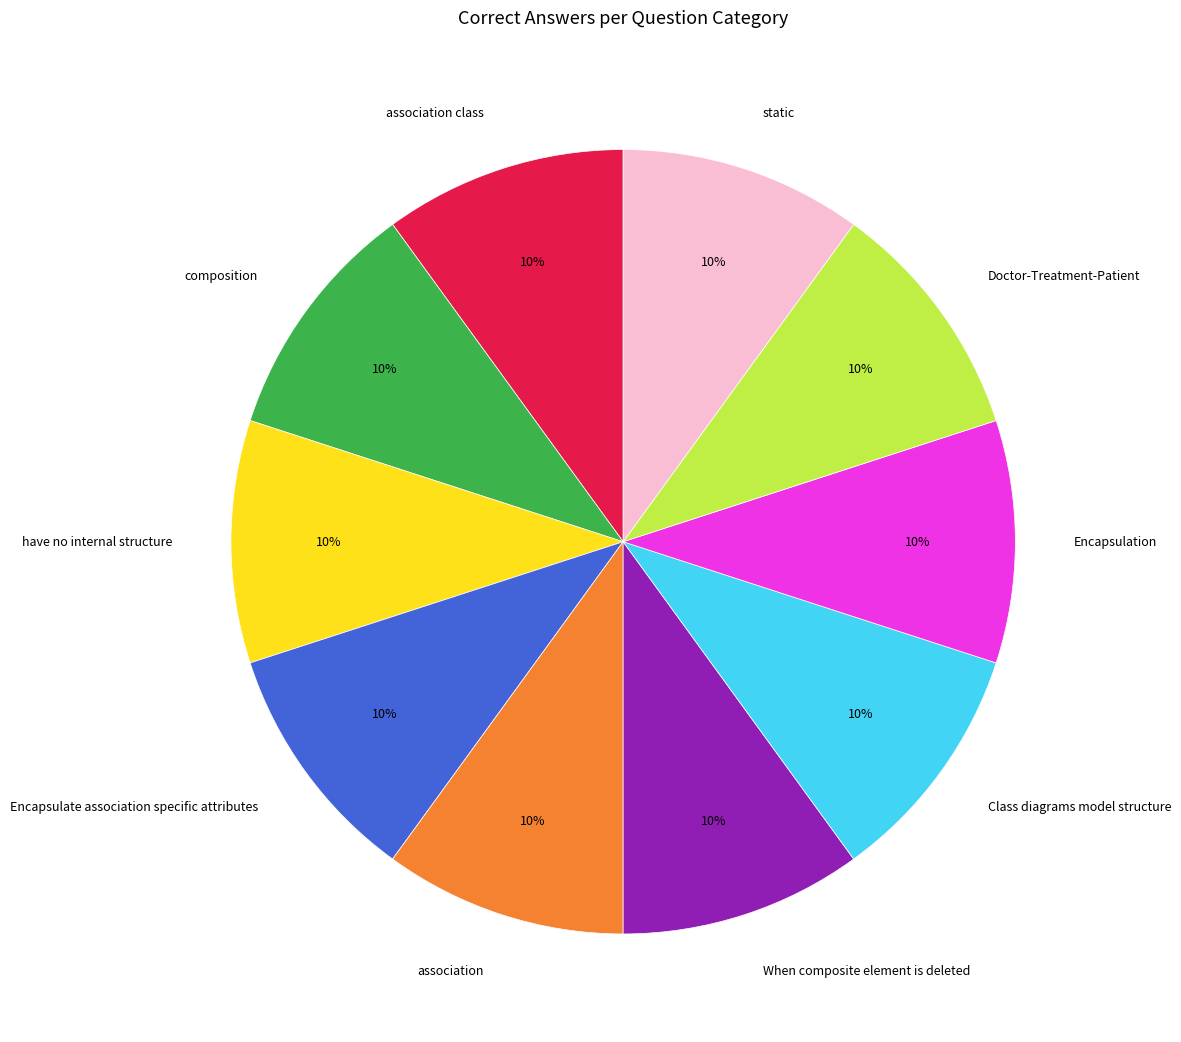

Count the number of slices in the pie.

10